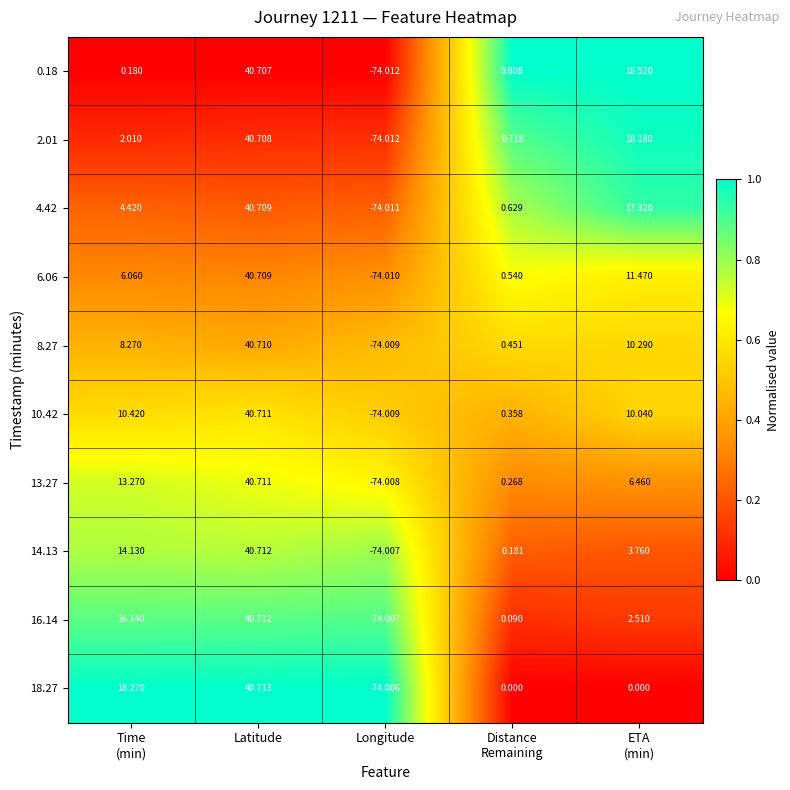

What is the difference between the highest and lowest values at ETA
(min)?

18.5